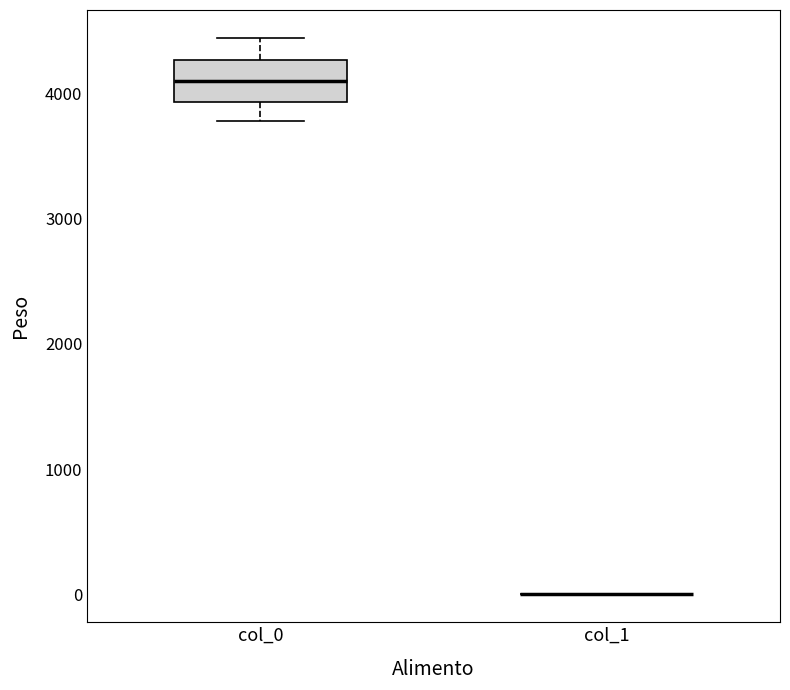

Reading left to right, read every box against the y-axis: the position of its median line, the range the box covers, and the ends of its whiskers. The values are not printed on the chart, so give them approximately, as read against the axis.

col_0: median 4100, box 3900 to 4300, whiskers 3800 to 4400
col_1: box collapsed to a line at 0, whiskers 0 to 0